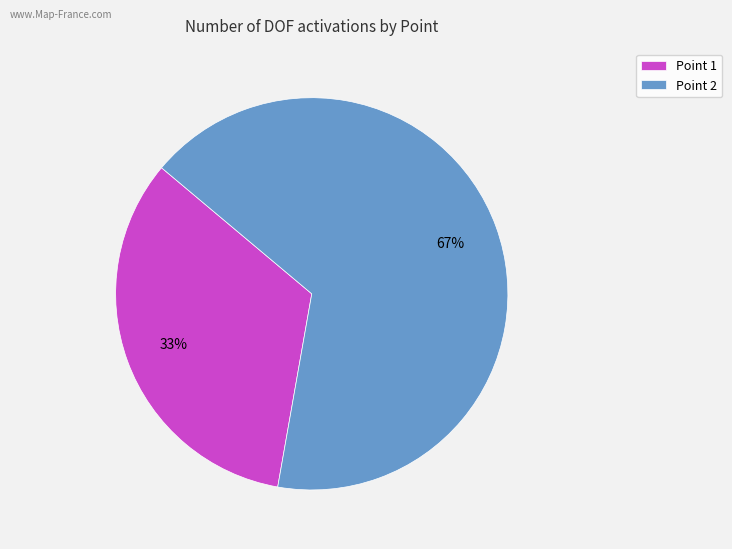

The Point 2 slice represents 73% of the pie. True or false?

False